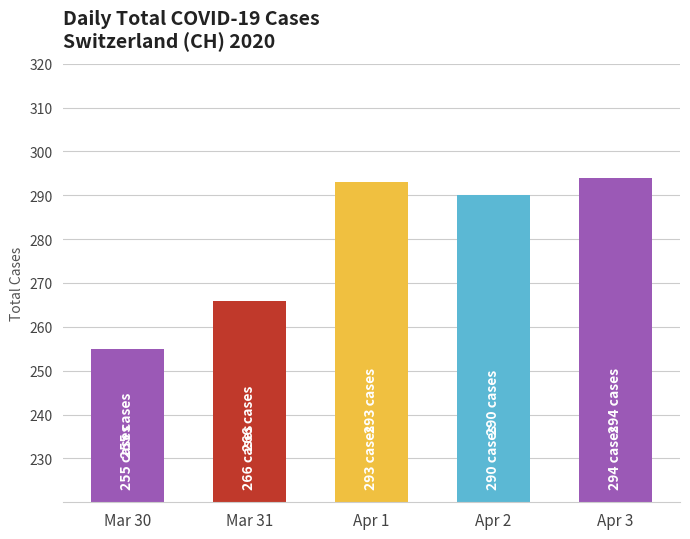

Between Apr 2 and Mar 30, which is larger?

Apr 2